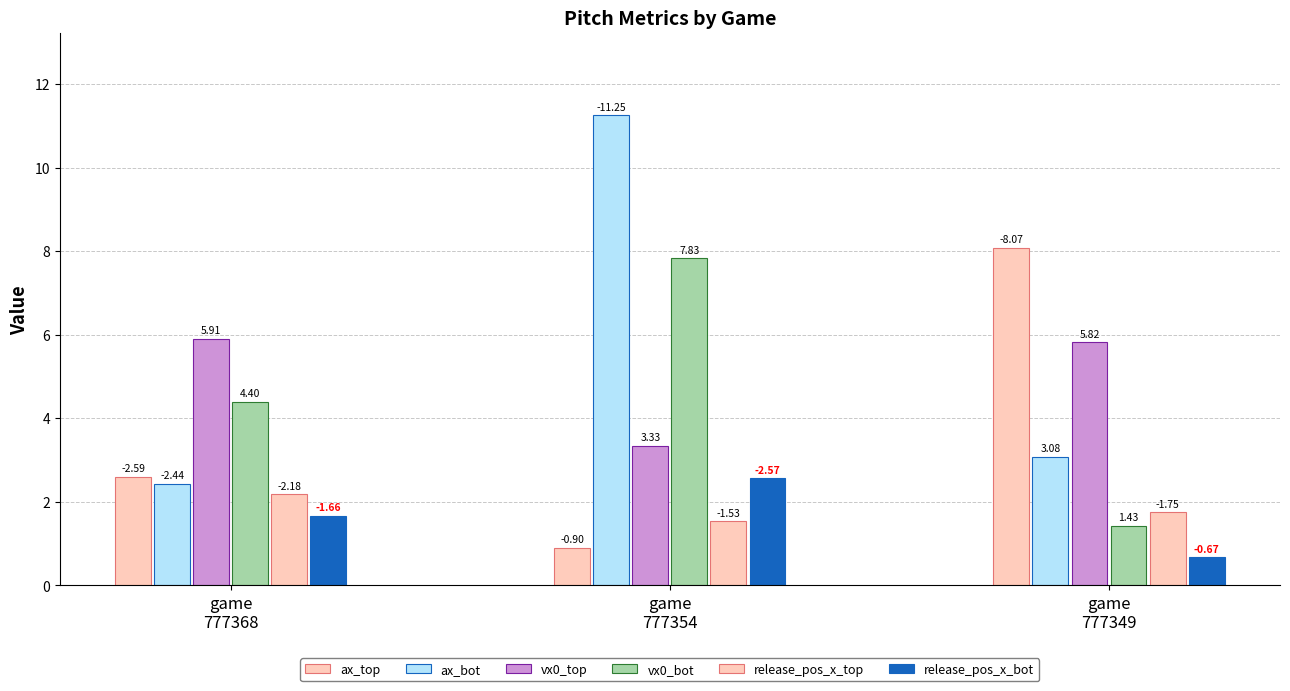

What is the value of the ax_bot bar at the 1st from the left?

-2.4